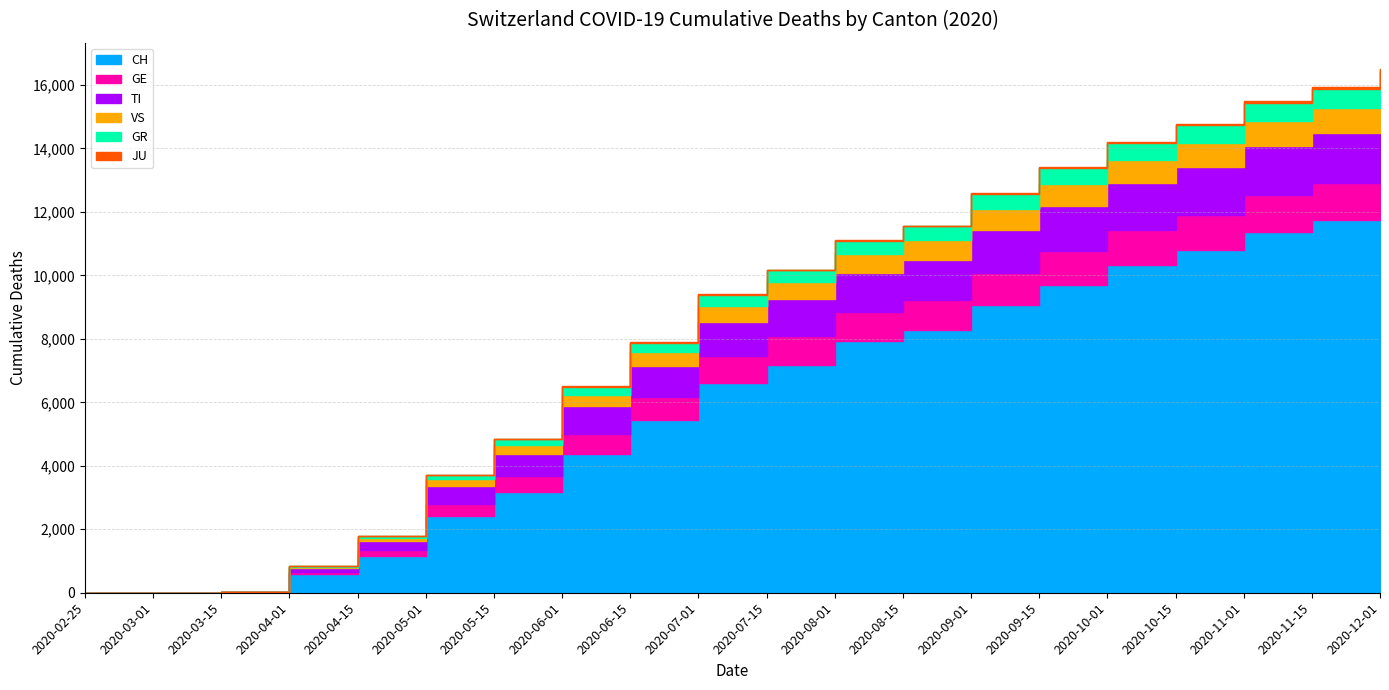

What is the approximate value of CH at 2020-06-15, to the nearest 100?

5400